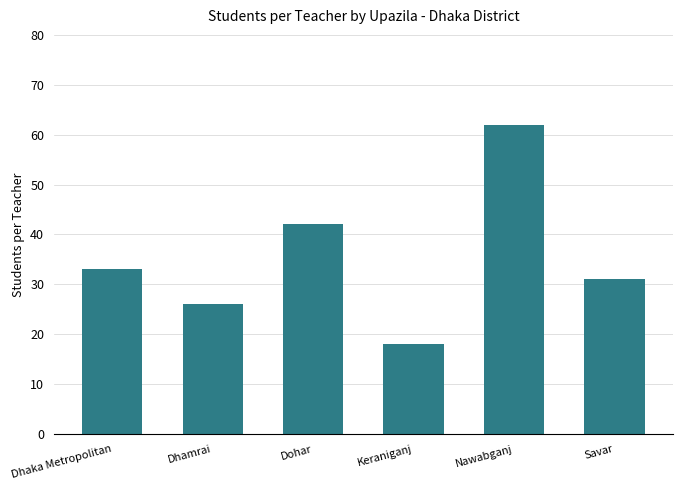

List the labels in order of value, largest first.

Nawabganj, Dohar, Dhaka Metropolitan, Savar, Dhamrai, Keraniganj